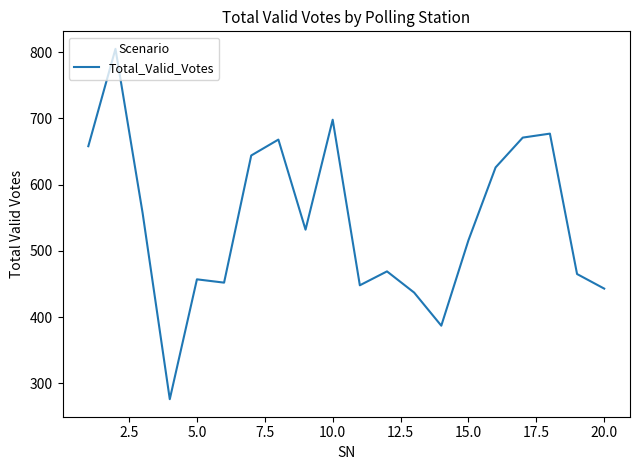

What is the difference between the maximum and minimum values?

529